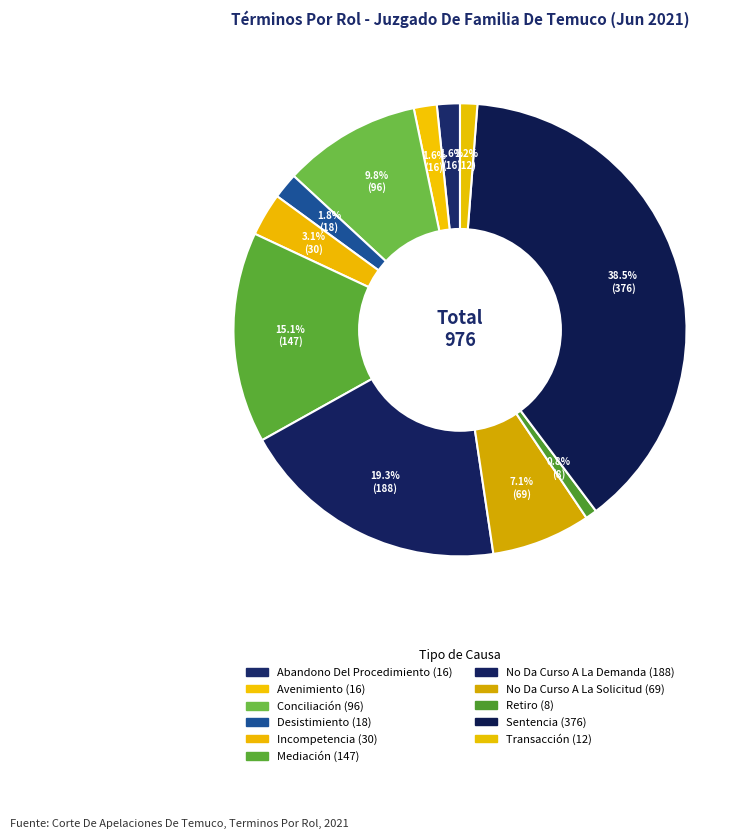

To the nearest percent, what is the combined percentage of No Da Curso A La Solicitud and Desistimiento?

9%